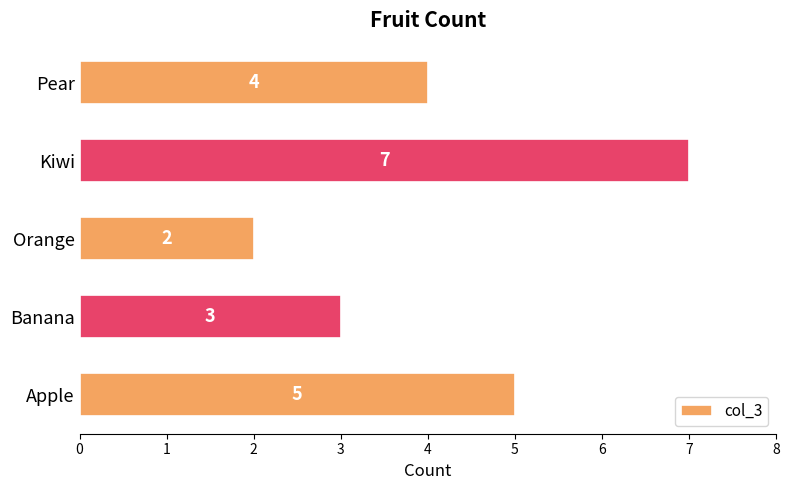

Reading top to bottom, extract all data points from this chart.

Pear=4	Kiwi=7	Orange=2	Banana=3	Apple=5